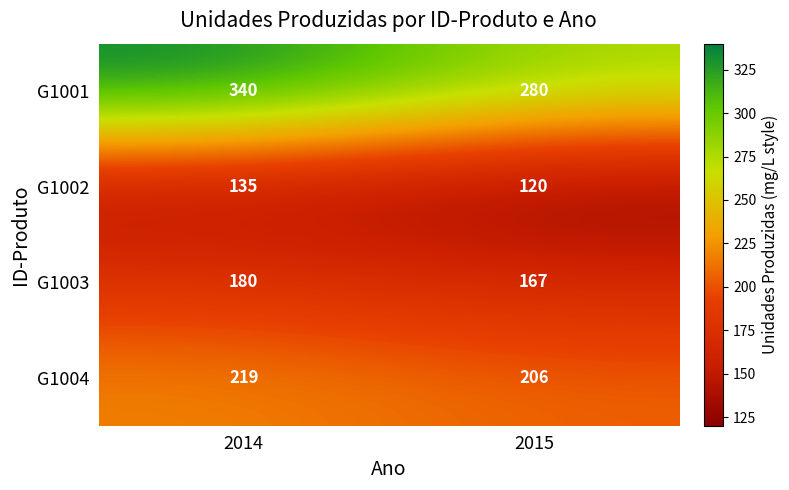

What is the total value across all series at 2014?

874